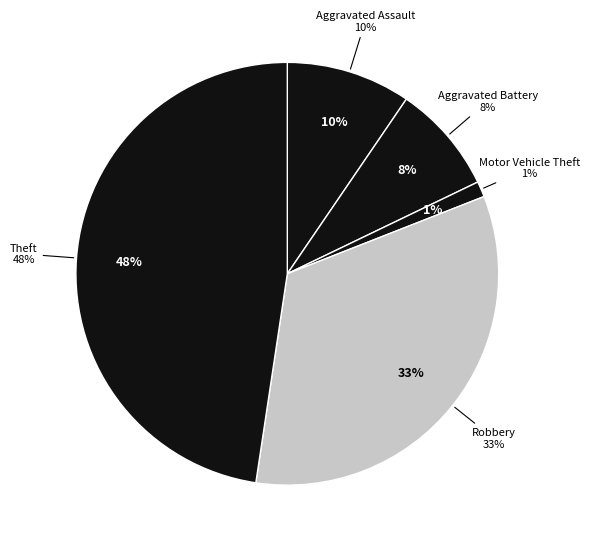

Is there any slice that represents more than half of the pie?

No